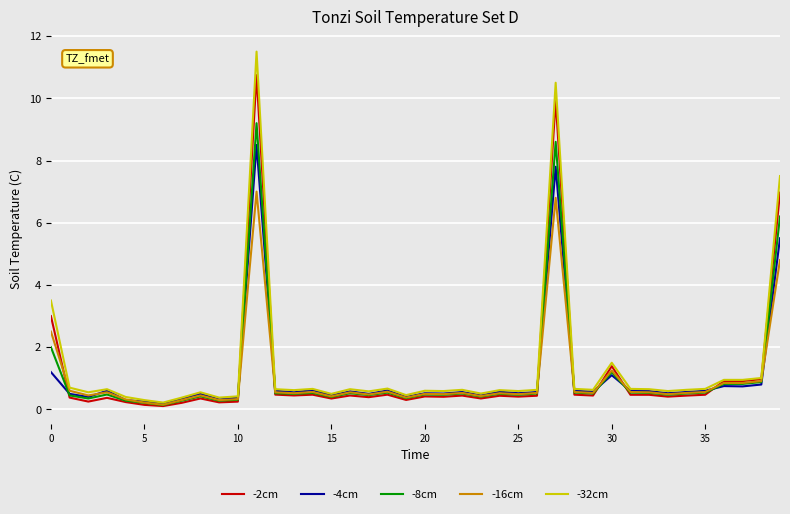

What is the difference between the maximum and minimum values in the -32cm series?

11.3